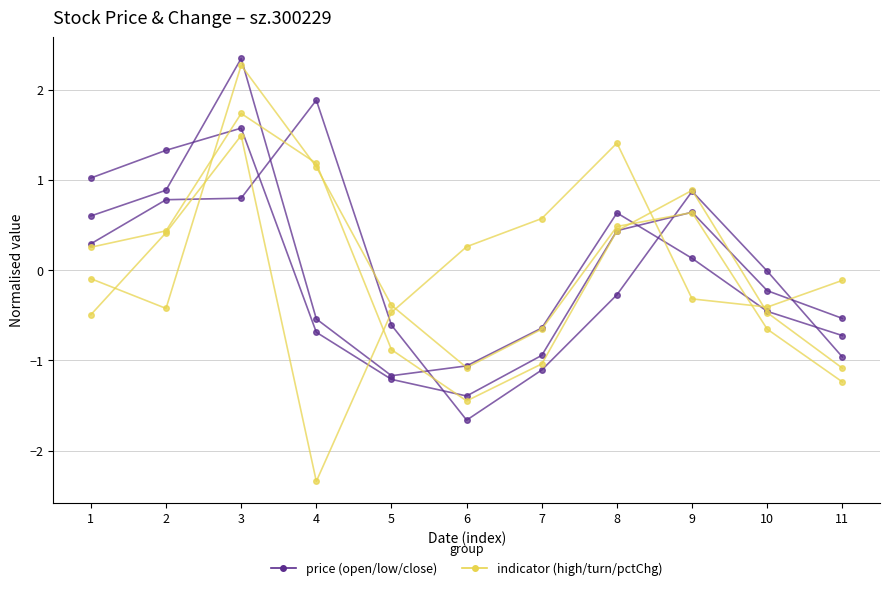

Reading right to left, transcribe all the data shown in this chart.

open: -1.0	-0.0	0.9	-0.3	-1.1	-1.7	-0.6	1.9	0.8	0.8	0.3
low: -0.5	-0.2	0.6	0.4	-0.9	-1.4	-1.2	-0.7	1.6	1.3	1.0
close: -0.7	-0.5	0.1	0.6	-0.6	-1.1	-1.2	-0.5	2.3	0.9	0.6
high: -1.1	-0.5	0.9	0.4	-1.0	-1.4	-0.9	1.2	1.7	0.4	0.3
turn: -1.2	-0.7	0.6	0.5	-0.7	-1.1	-0.4	1.1	2.3	-0.4	-0.1
pctChg: -0.1	-0.4	-0.3	1.4	0.6	0.3	-0.5	-2.3	1.5	0.4	-0.5